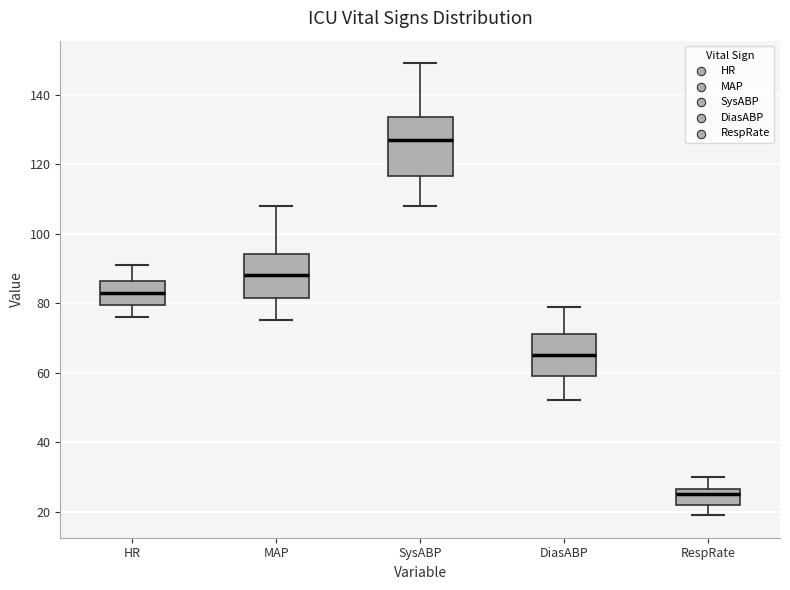

Which box's median line is the lowest?

RespRate